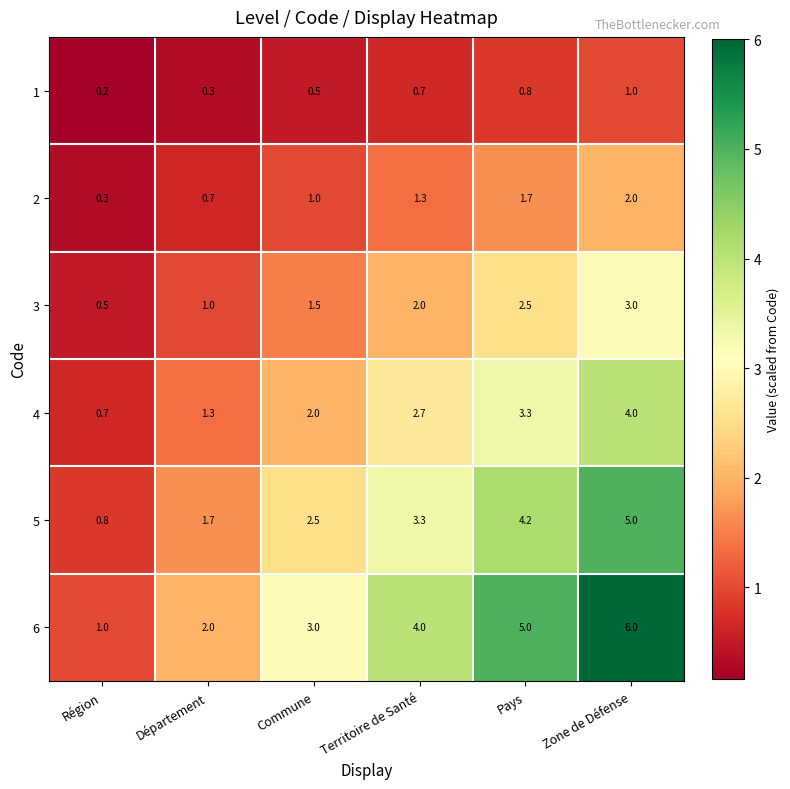

Rank the series at Commune from lowest to highest value.

1, 2, 3, 4, 5, 6